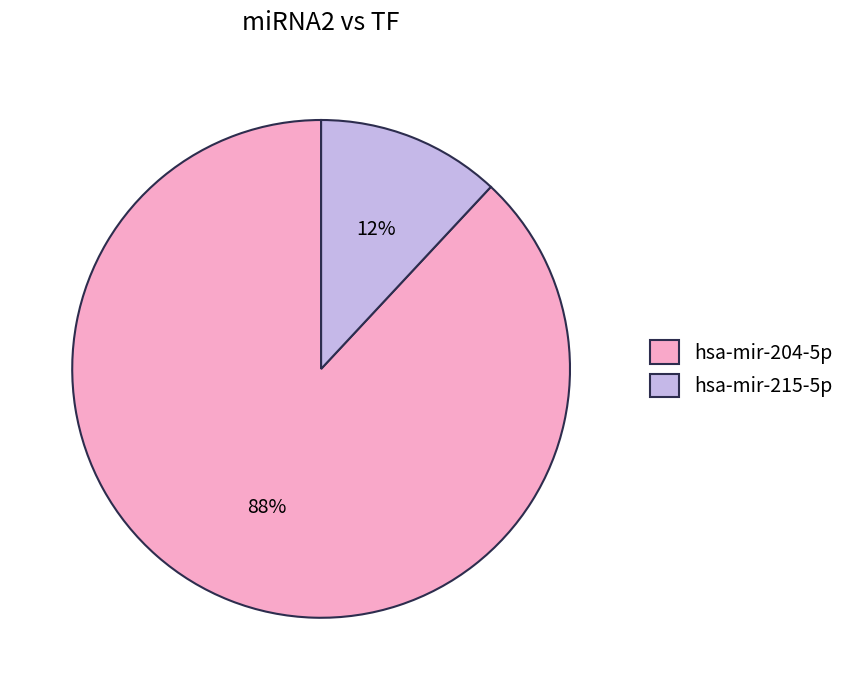

Count the number of slices in the pie.

2